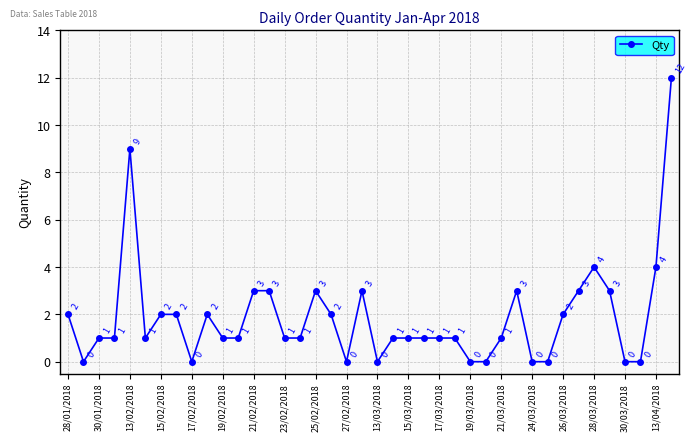

What is the sum of all values?

75